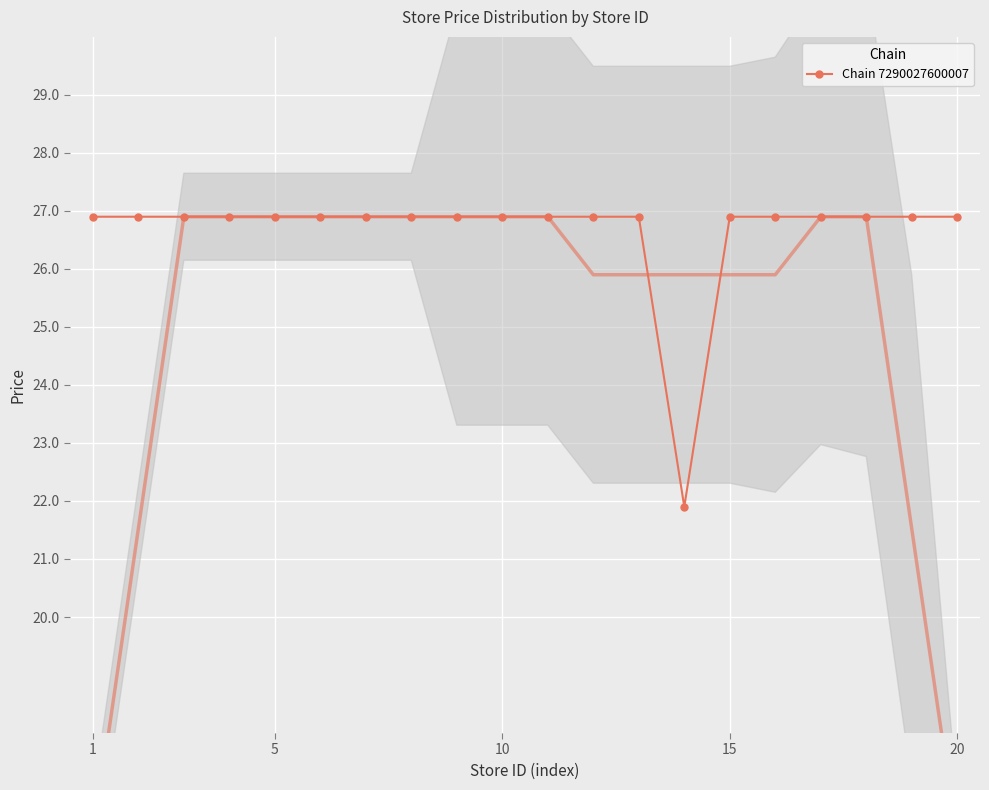

Reading left to right, extract all data points from this chart.

26.9	26.9	26.9	26.9	26.9	26.9	26.9	26.9	26.9	26.9	26.9	26.9	26.9	21.9	26.9	26.9	26.9	26.9	26.9	26.9